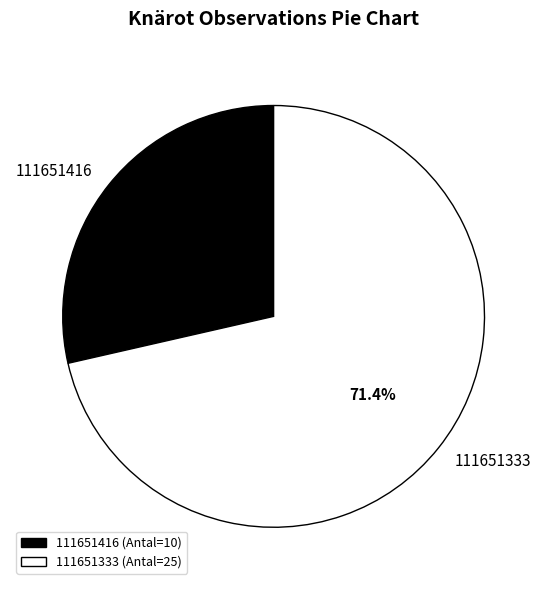

True or false: 111651416 accounts for 43% of the total.

False